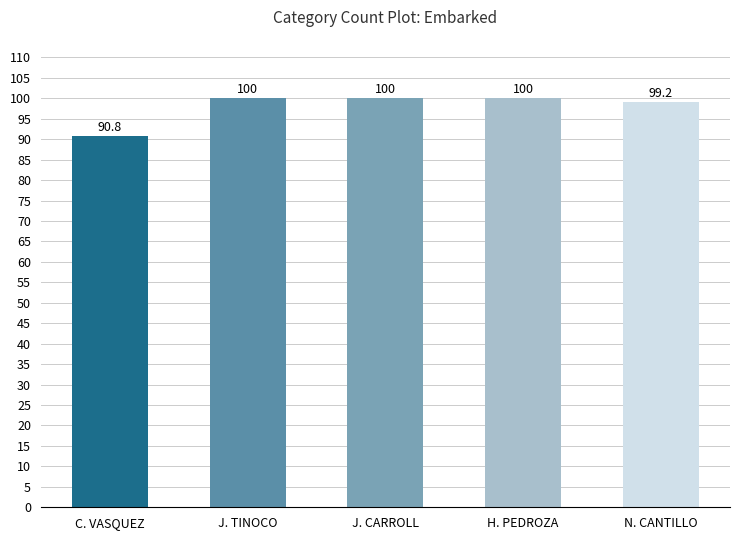

What is the ratio of the value at C. VASQUEZ to the value at H. PEDROZA?

0.9